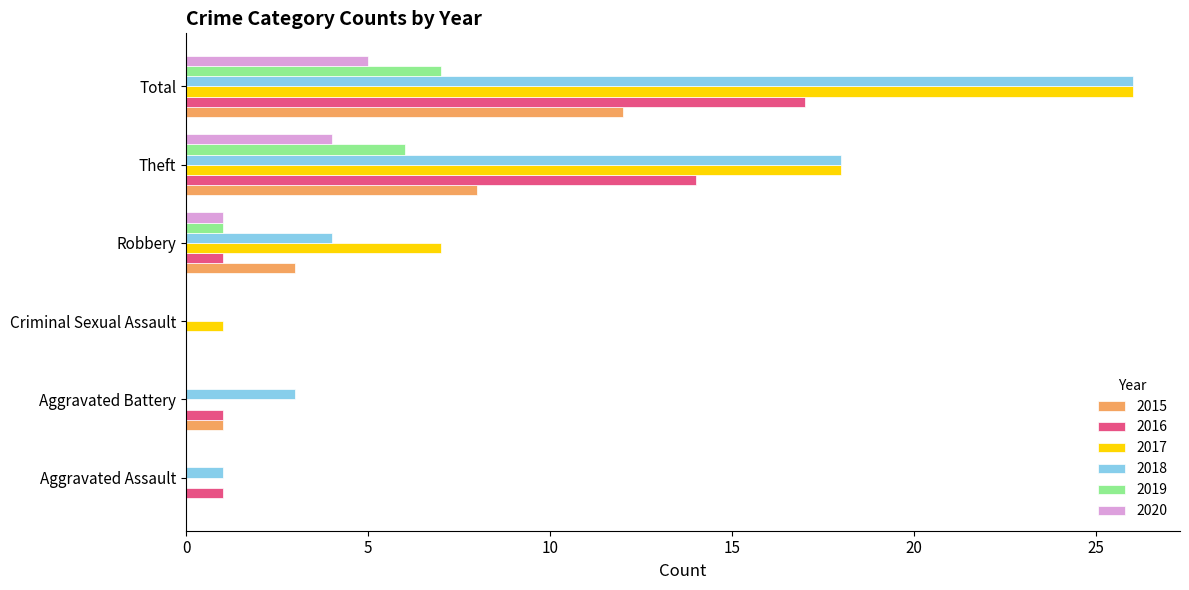

Is it true that 2017 equals 2 at Criminal Sexual Assault?

False